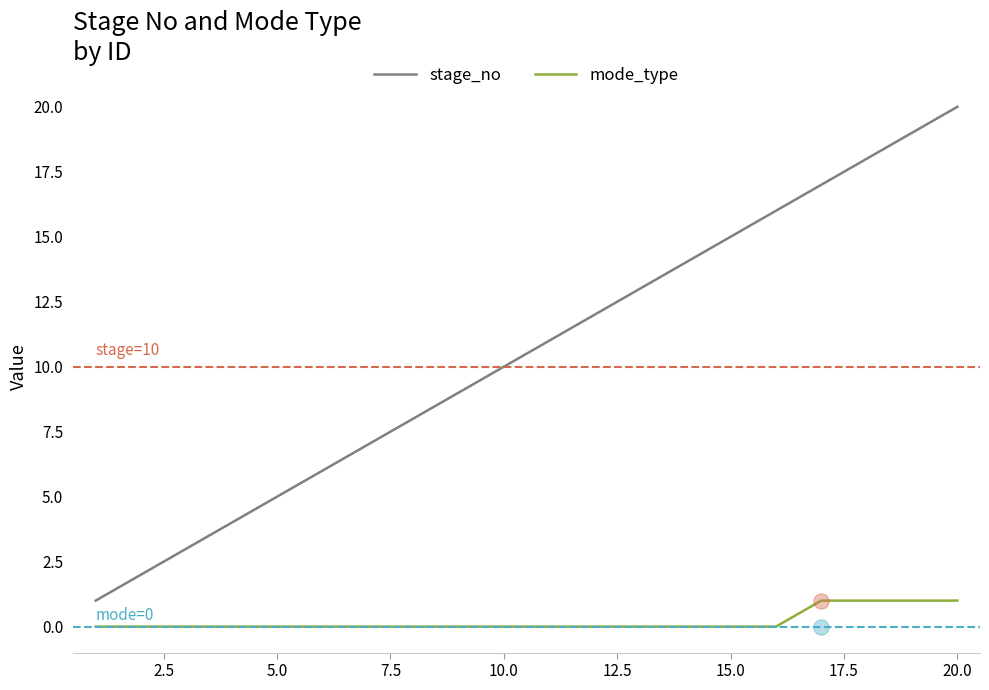

At how many categories does at least one series exceed 0?

20